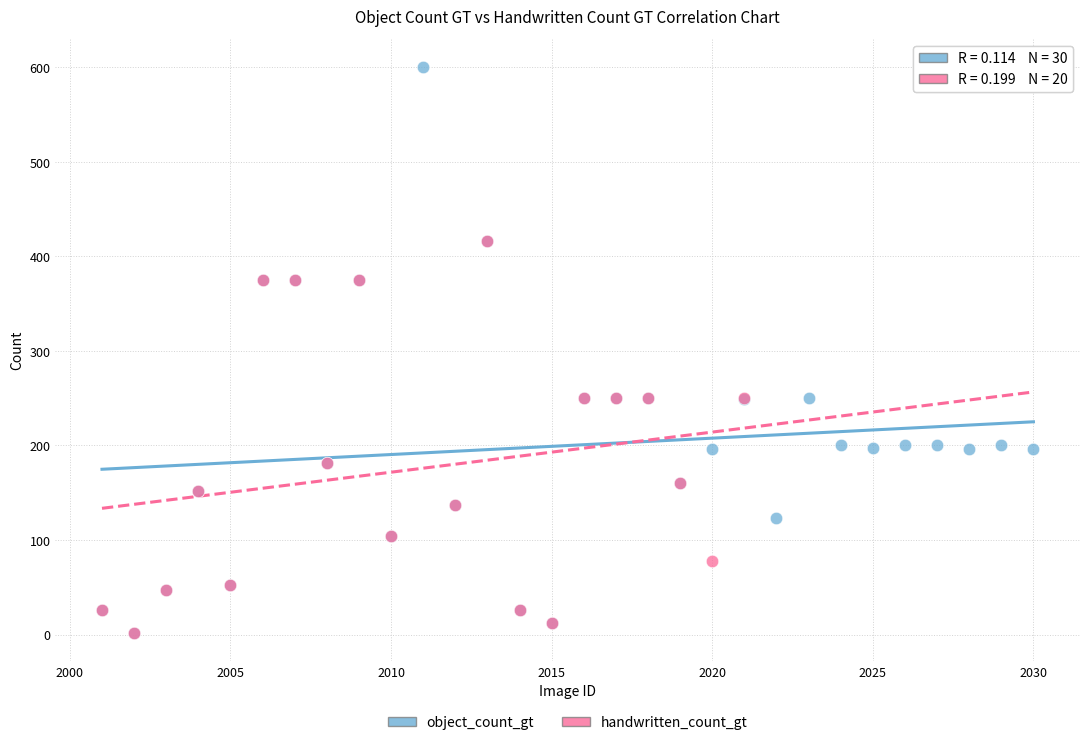

Which series has the widest spread of Y values?

object_count_gt